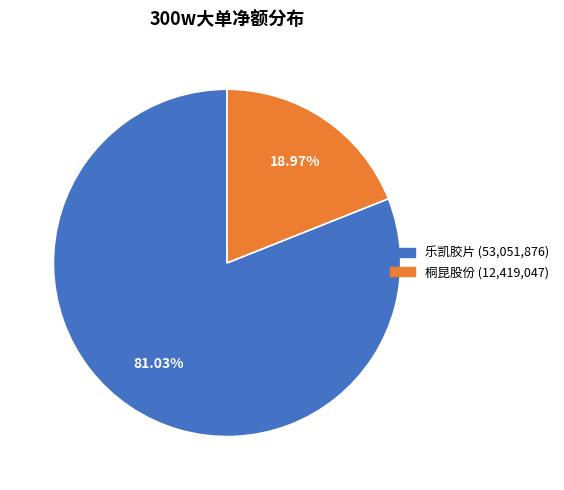

How many segments does this pie chart have?

2